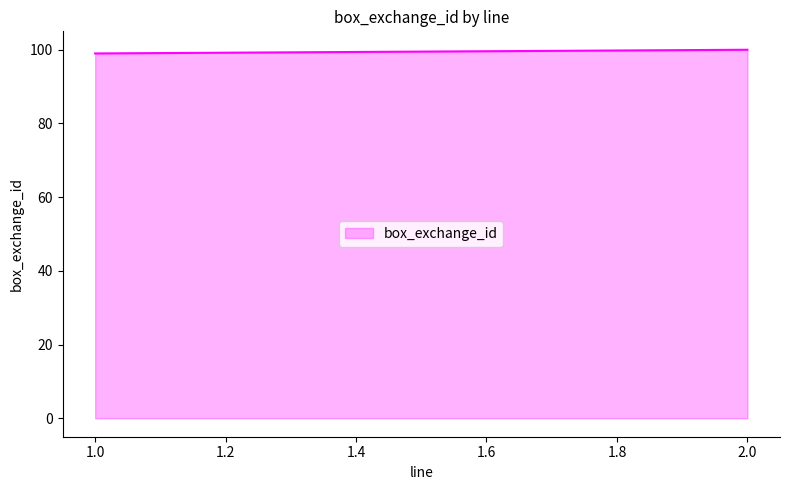

What is the difference between the maximum and minimum values?

1